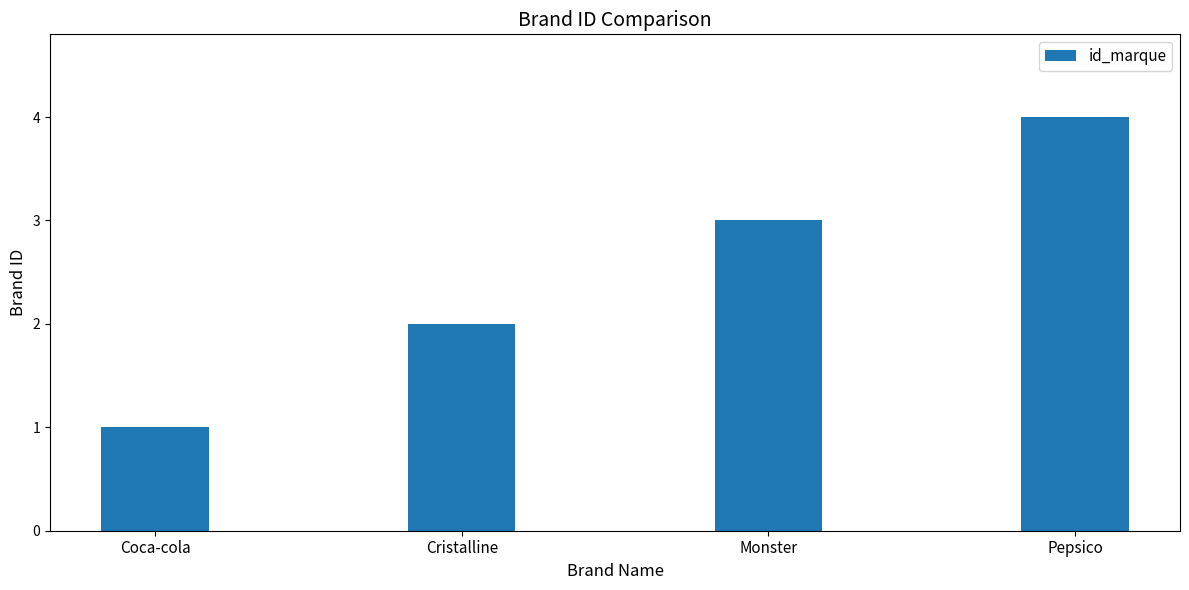

What is the change in value from Coca-cola to Pepsico?

+3